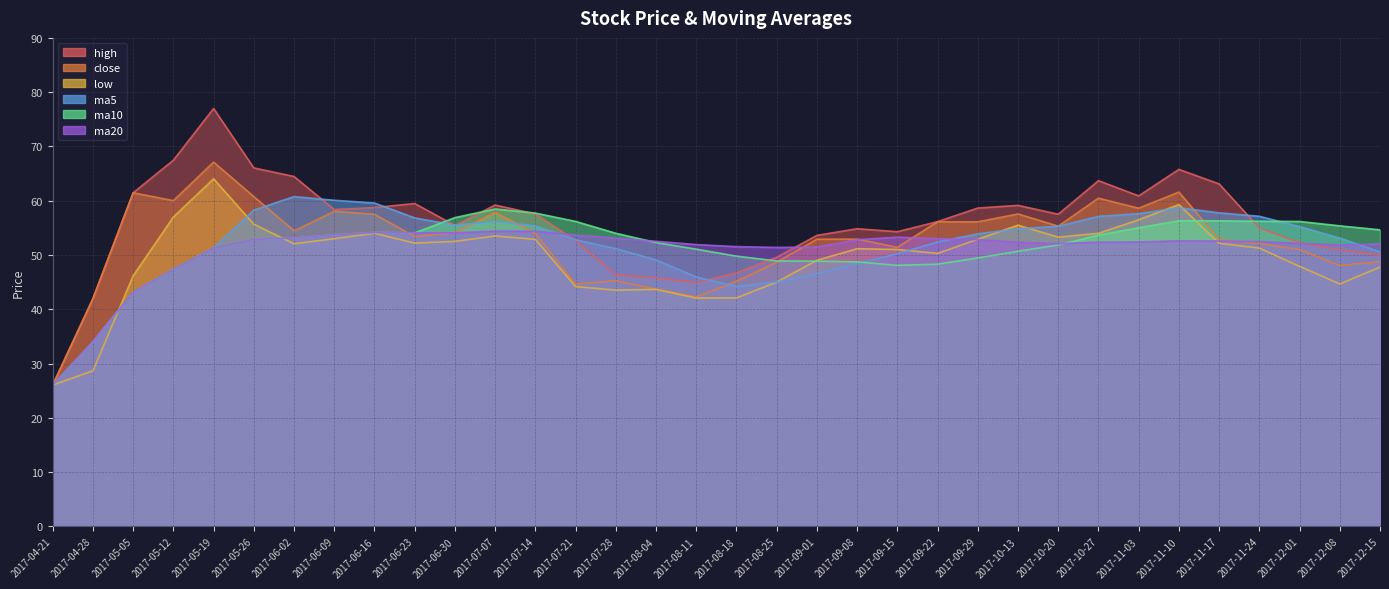

Is it true that close equals 90.9 at 2017-09-22?

False